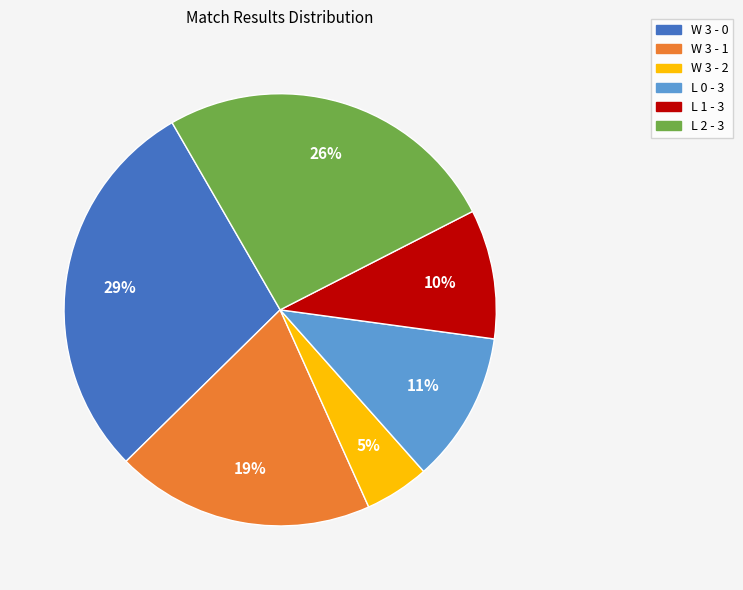

Does W 3 - 2 represent more than half of the total?

No